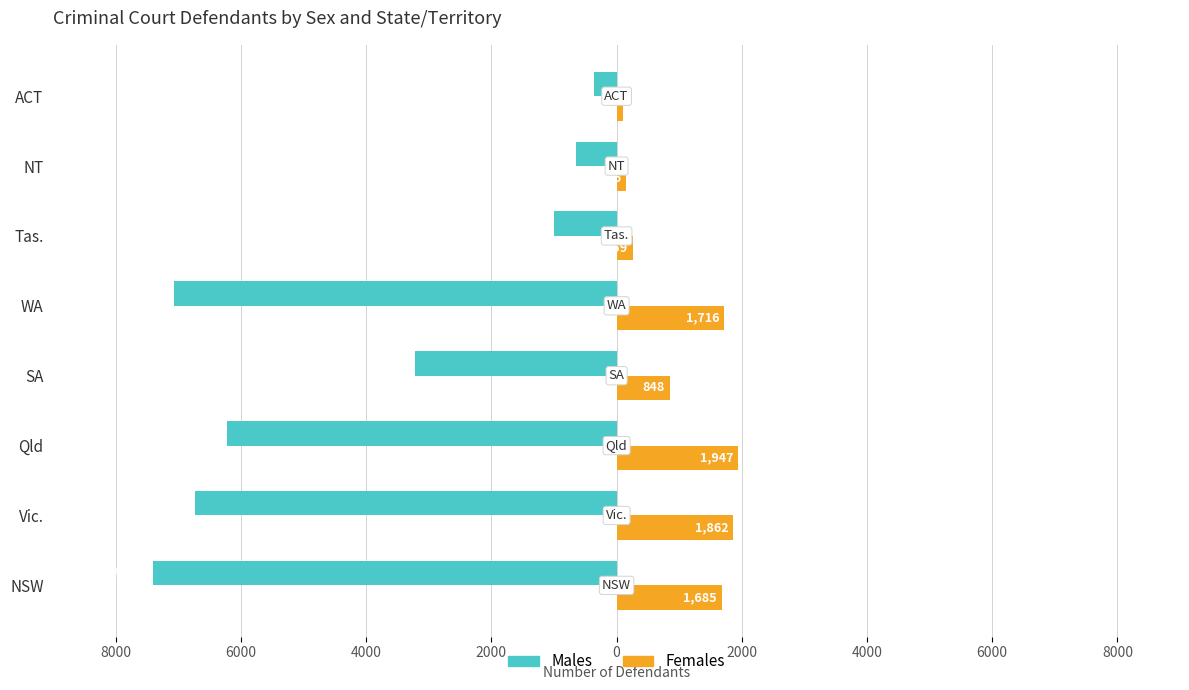

What are all the series names shown in the legend?

Males, Females